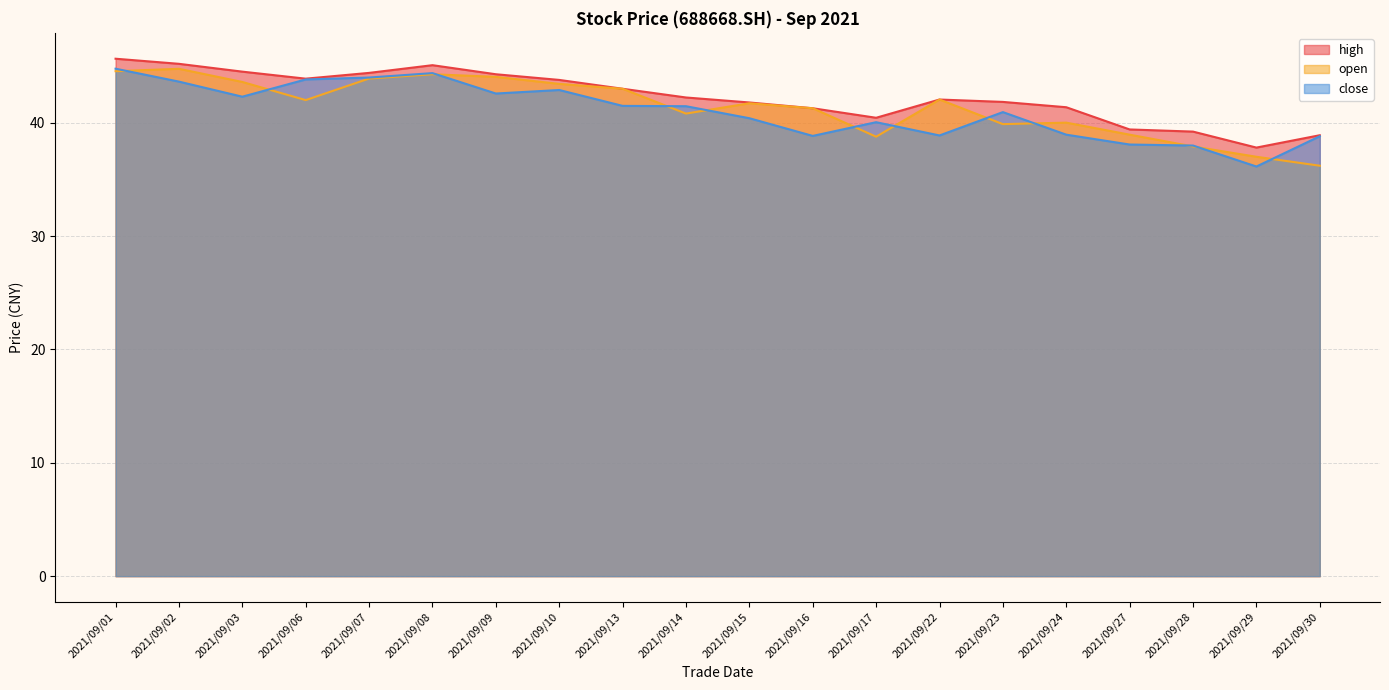

True or false: open has a value of 43.0 at 2021/09/13.

True